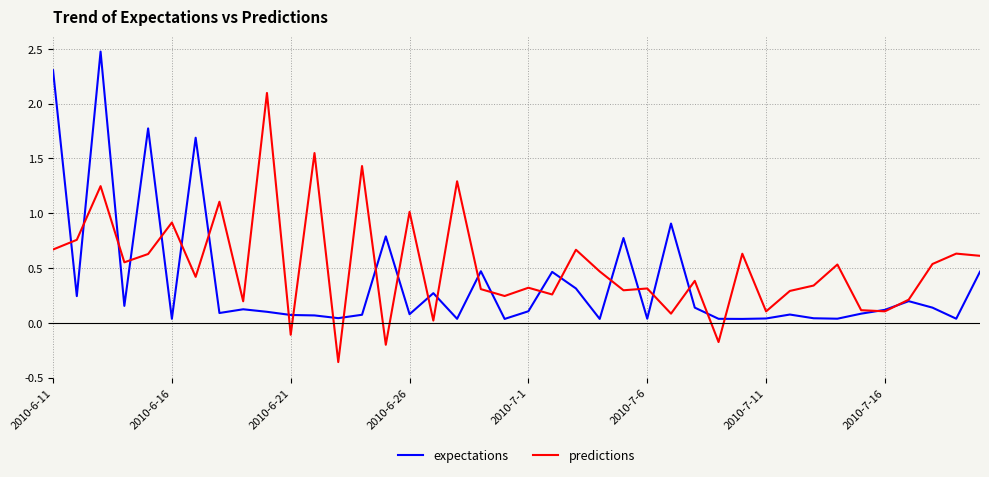

How many negative values does the predictions series have?

4